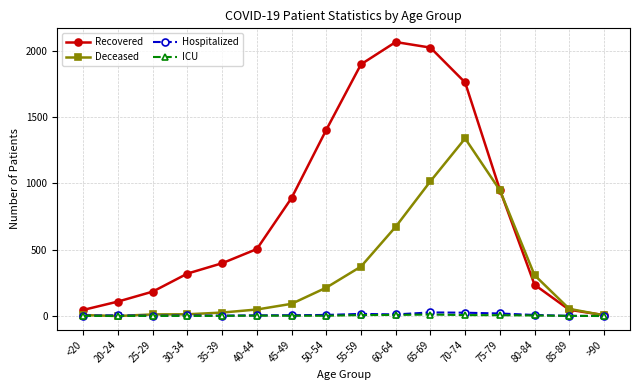

What is the maximum value shown in the chart?

2066